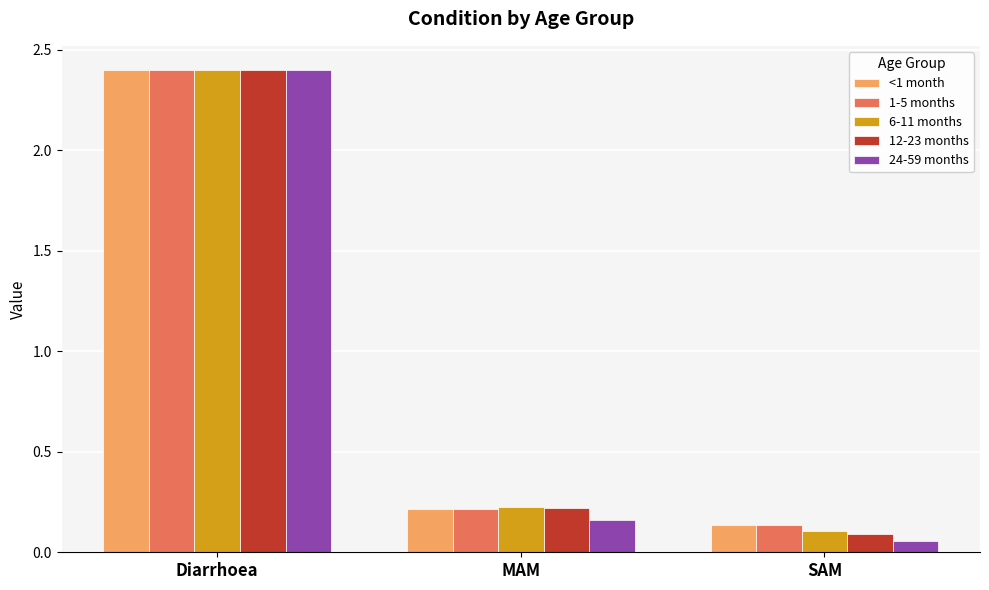

Rank the categories by 1-5 months value from lowest to highest.

SAM, MAM, Diarrhoea